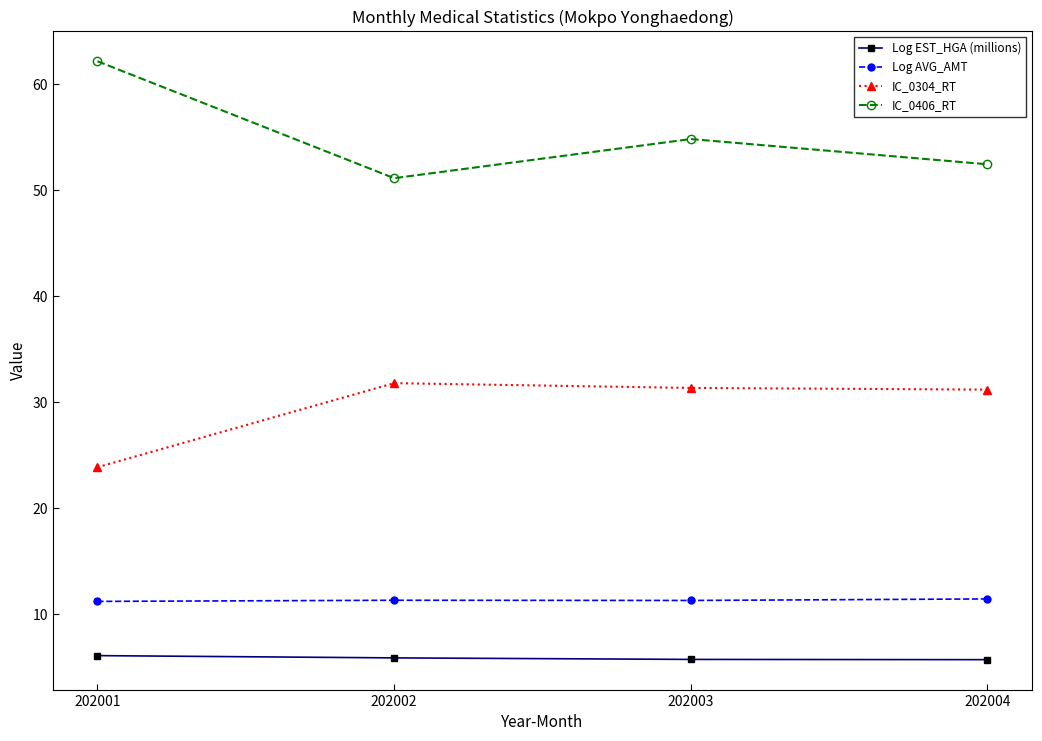

Is it true that Log EST_HGA (millions) equals 5.7 at 202003?

True